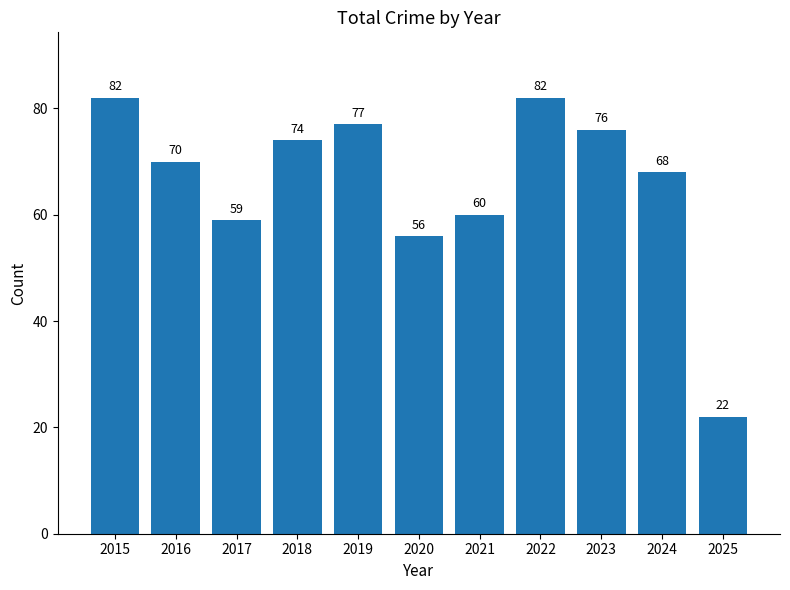

What is the ratio of the value at 2021 to the value at 2022?

0.7